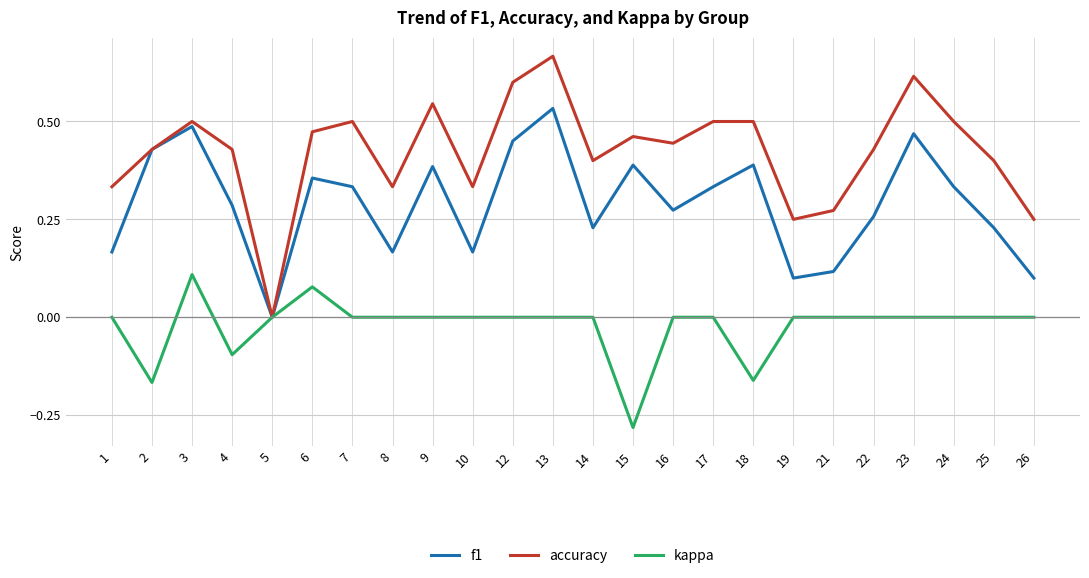

The f1 series shows 0.1 at 14. True or false?

False